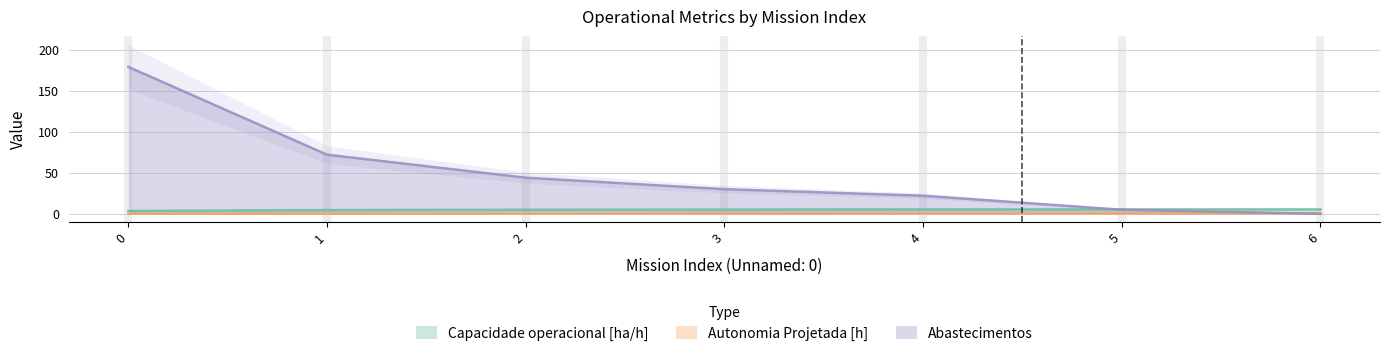

True or false: Autonomia Projetada [h] and Abastecimentos intersect in this chart.

True